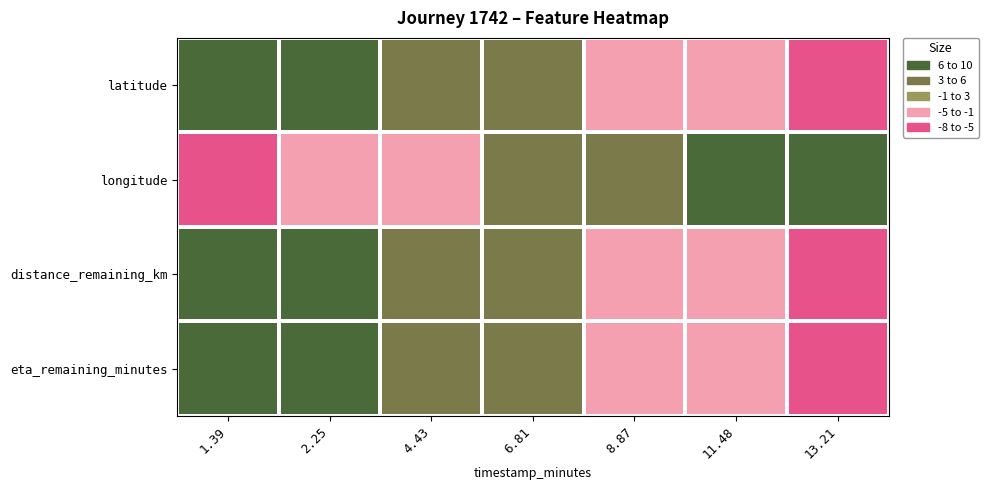

How many distinct data groups are displayed?

4